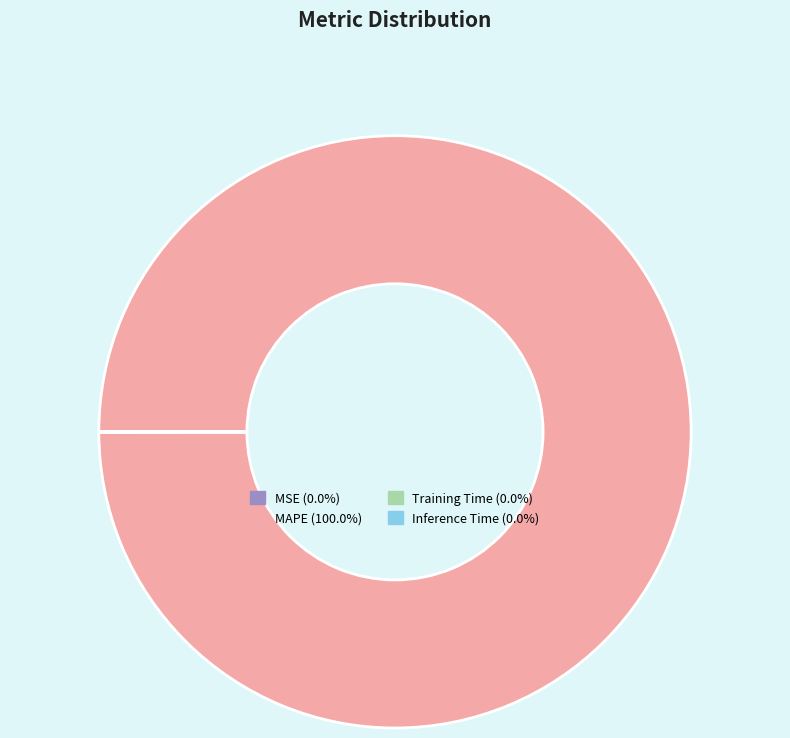

Is there any slice that represents more than half of the pie?

Yes